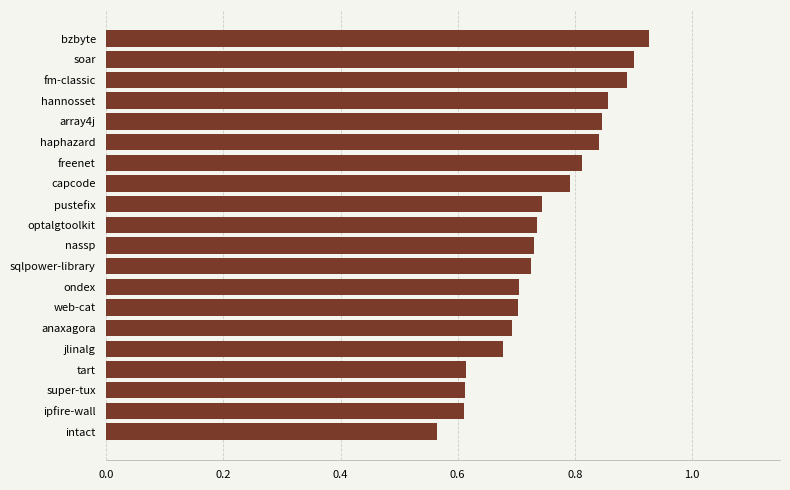

True or false: the data shows 0.5 at sqlpower-library.

False